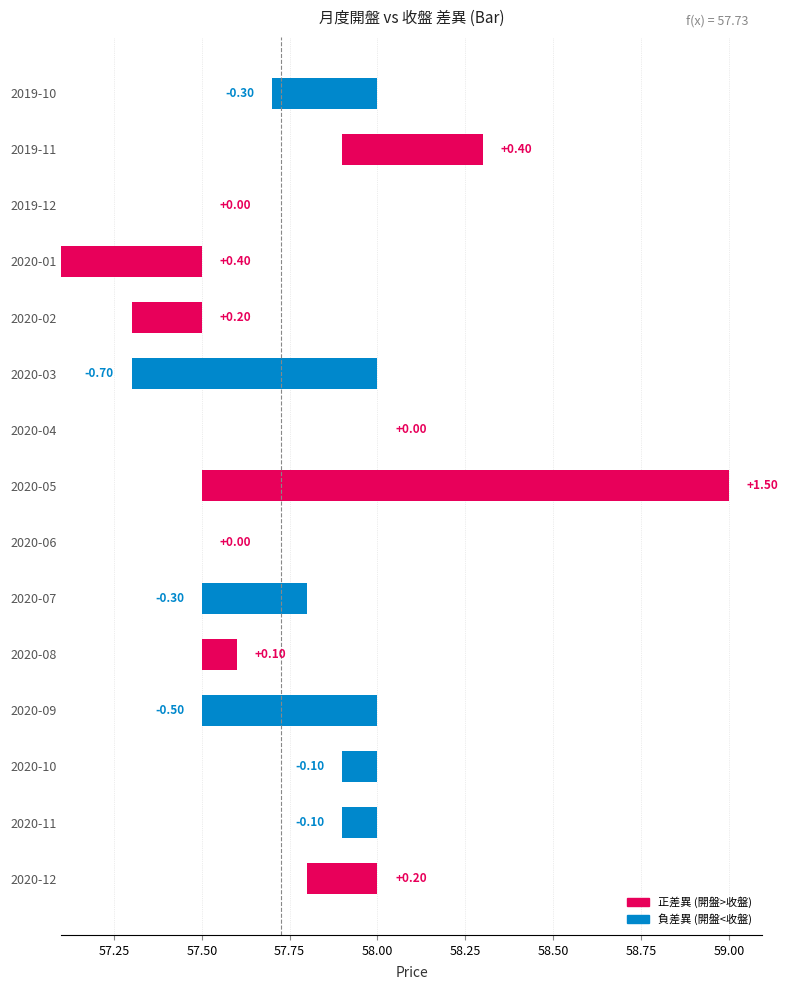

What is the change in value from 2019-12 to 2020-10?

-0.1